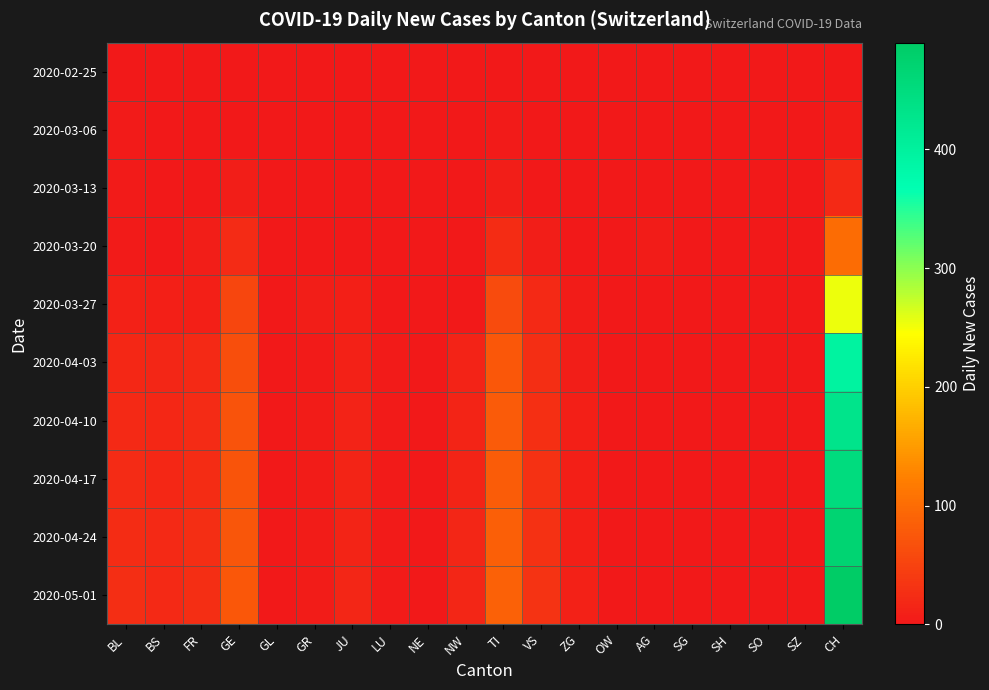

Count the number of categories in the chart.

20